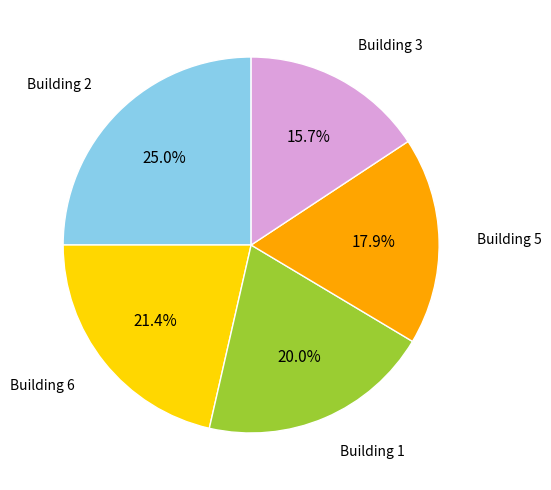

Is there a majority slice in this chart?

No